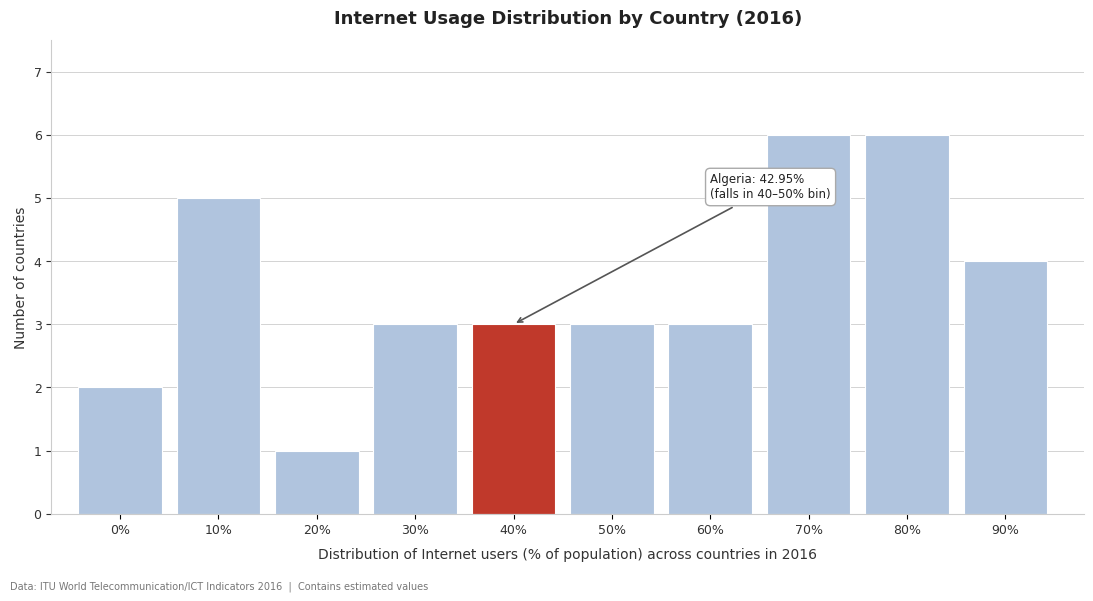

Reading right to left, list all the values displayed in this chart.

4	6	6	3	3	3	3	1	5	2